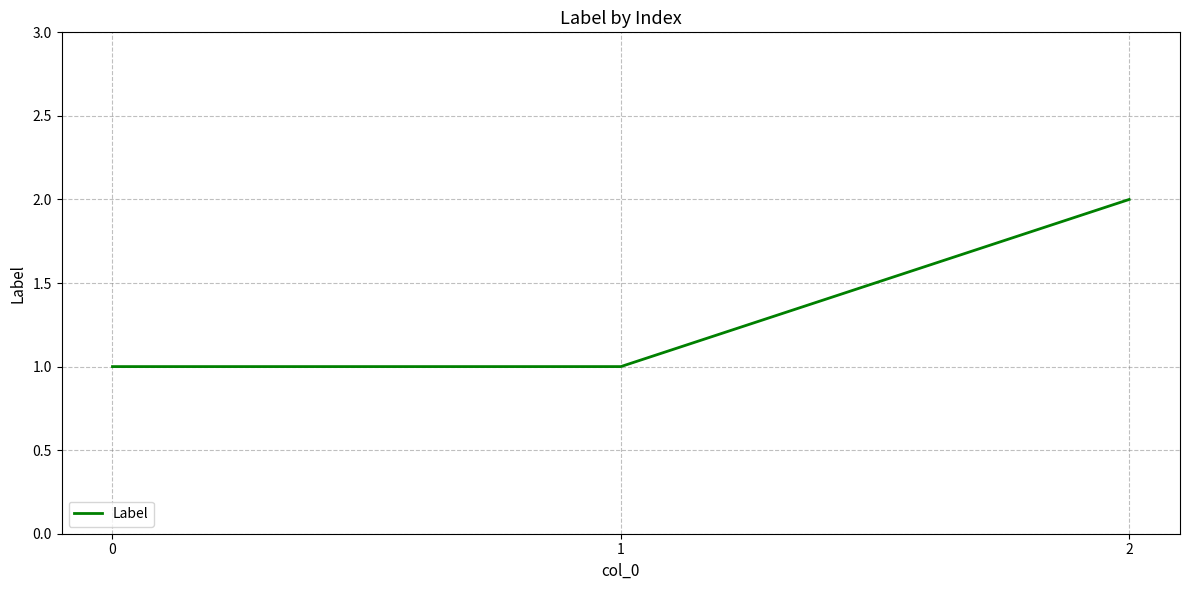

What is the average value?

1